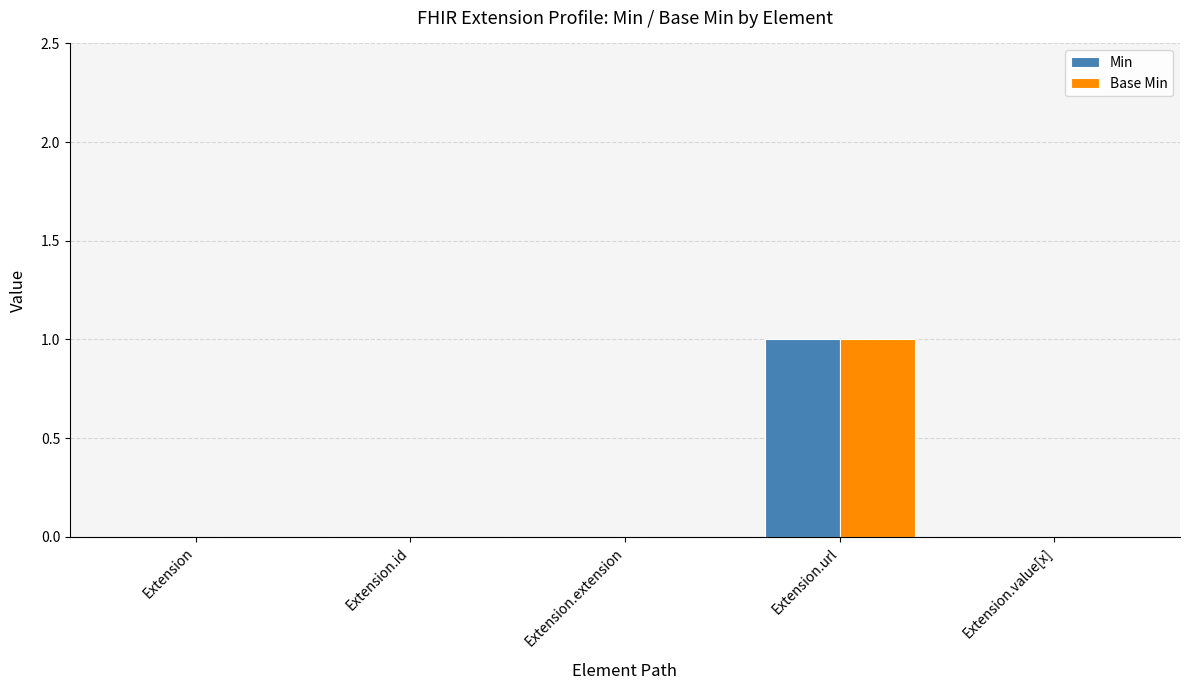

How many distinct data groups are displayed?

2